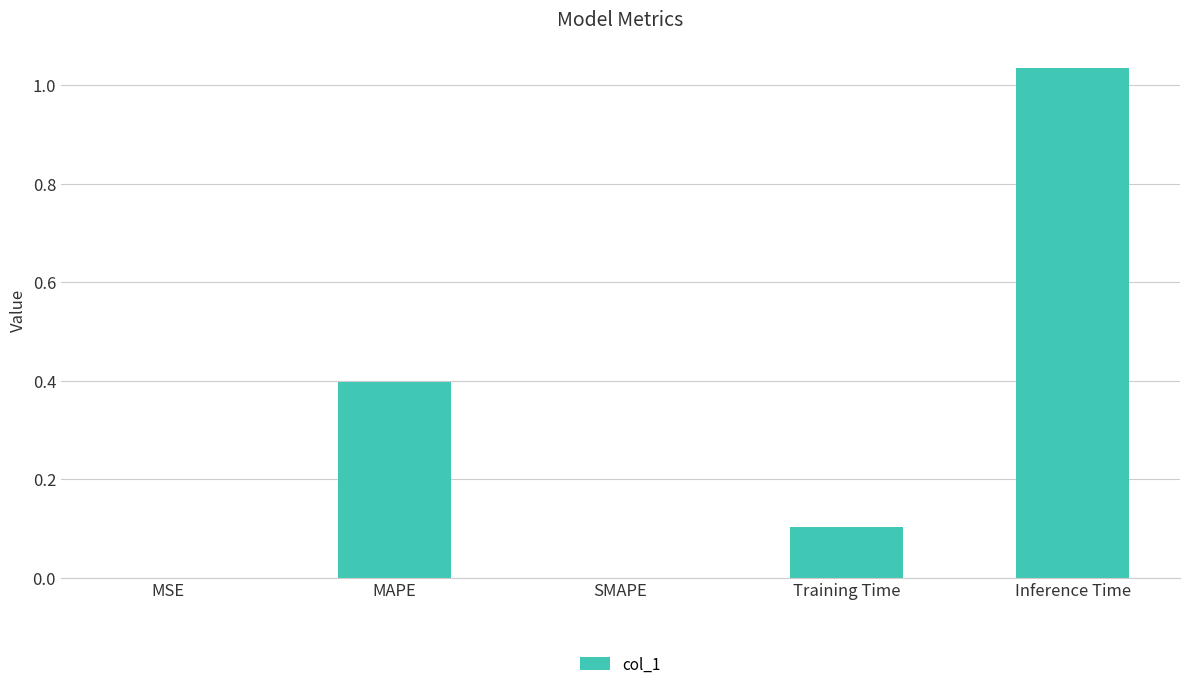

The chart shows a value of 0.1 at Training Time. True or false?

True